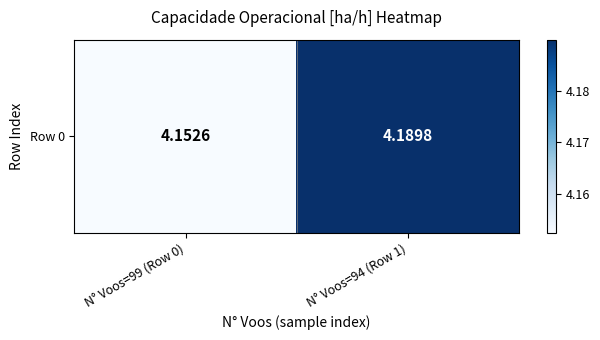

List the labels in order of value, largest first.

N° Voos=94 (Row 1), N° Voos=99 (Row 0)